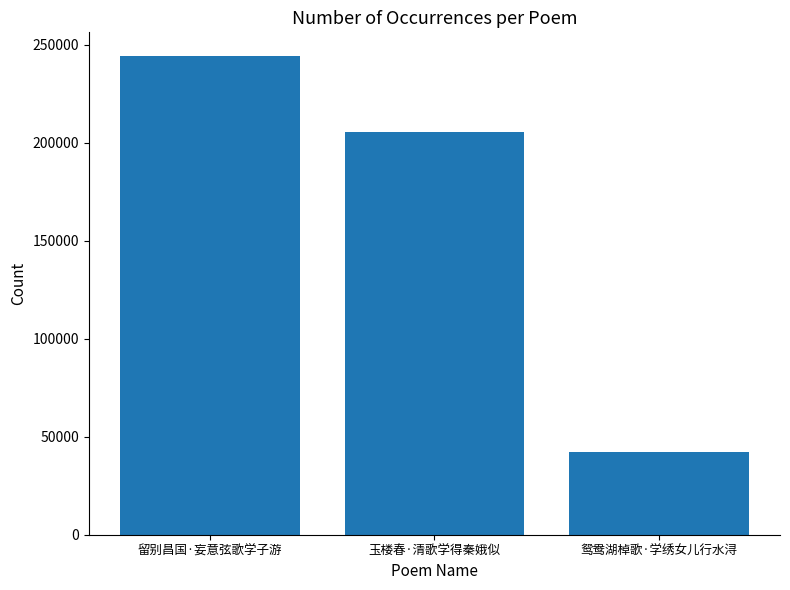

Approximately how many times larger is the value at 留别昌国·妄意弦歌学子游 compared to 鸳鸯湖棹歌·学绣女儿行水浔?

5.8